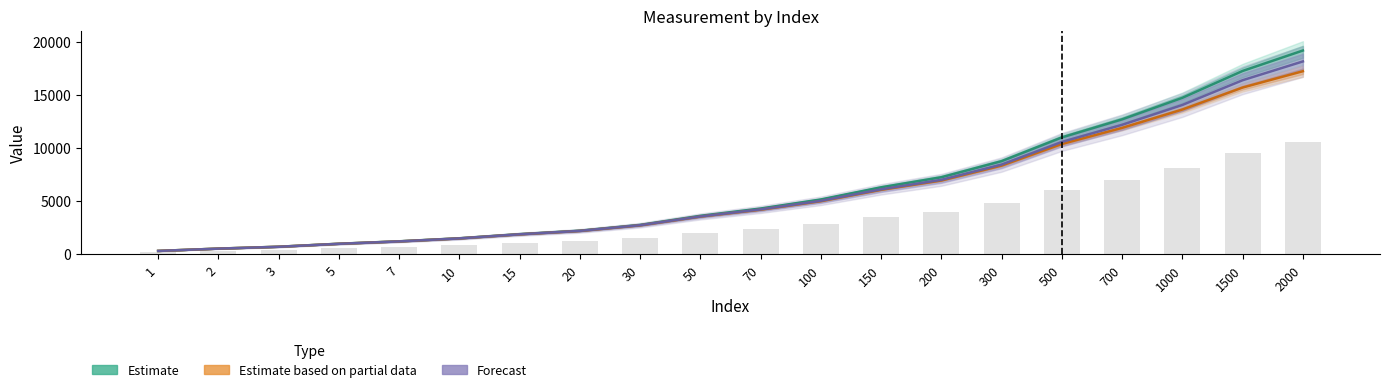

What is the lowest value of the Estimate series?

311.0